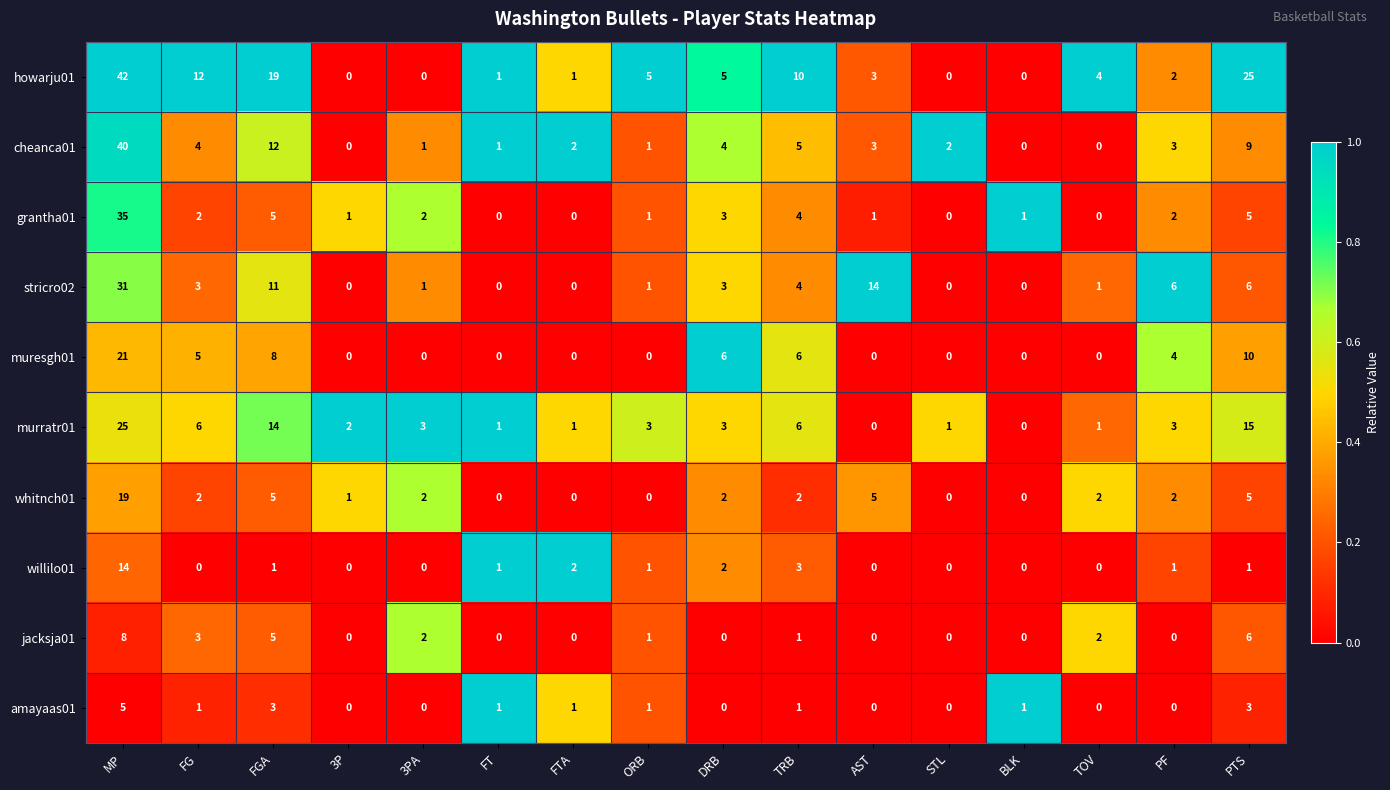

How many data points does each series have?

16